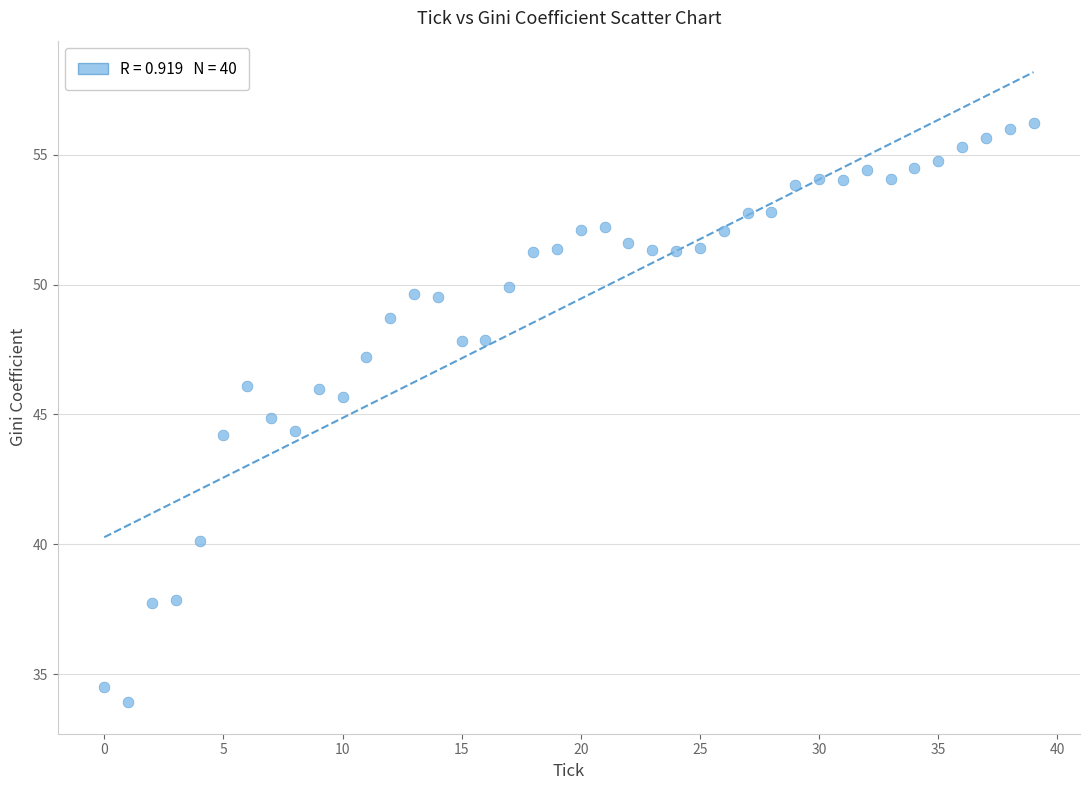

What is the range of Y values (max minus min)?

22.3